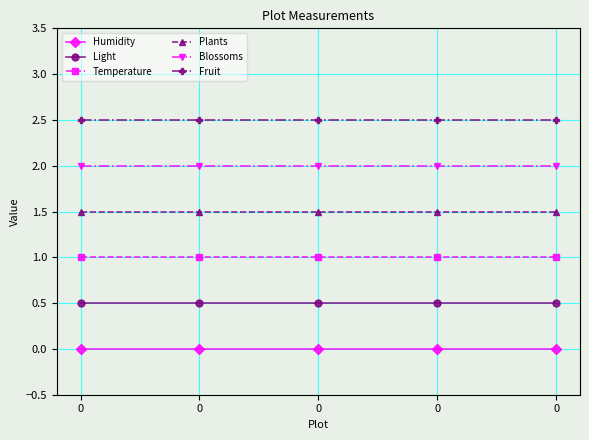

Is the value of Humidity at 0 greater than the value of Light at 0?

No